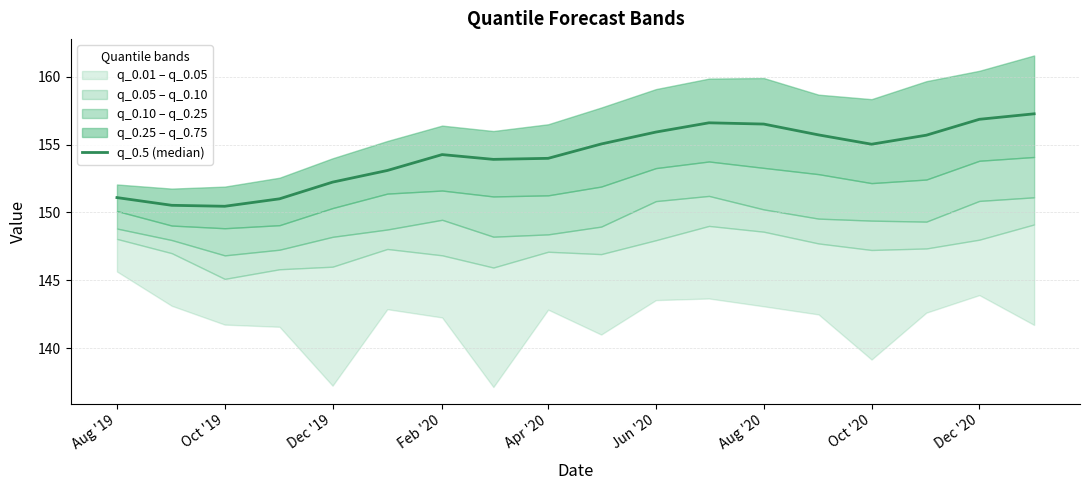

How many values are below 155?

9